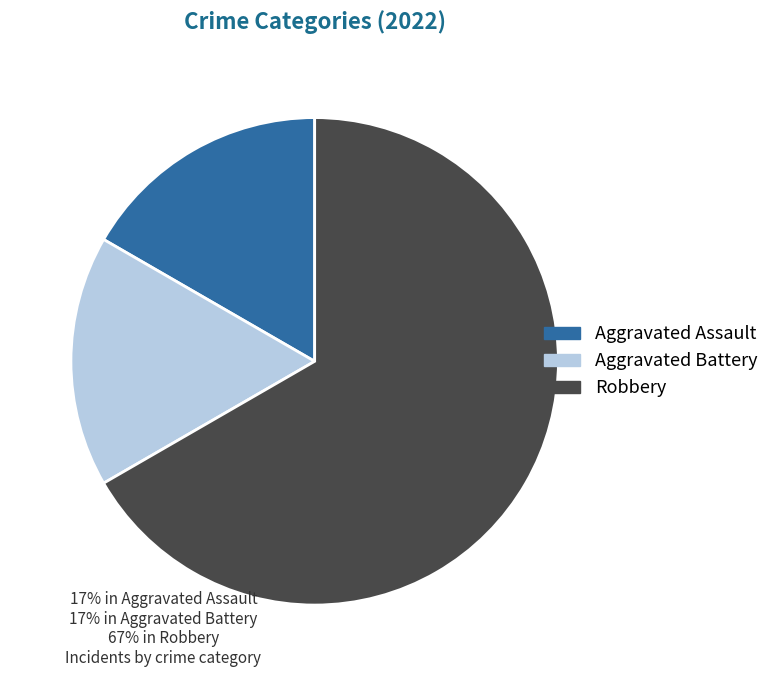

Which category accounts for the majority?

Robbery